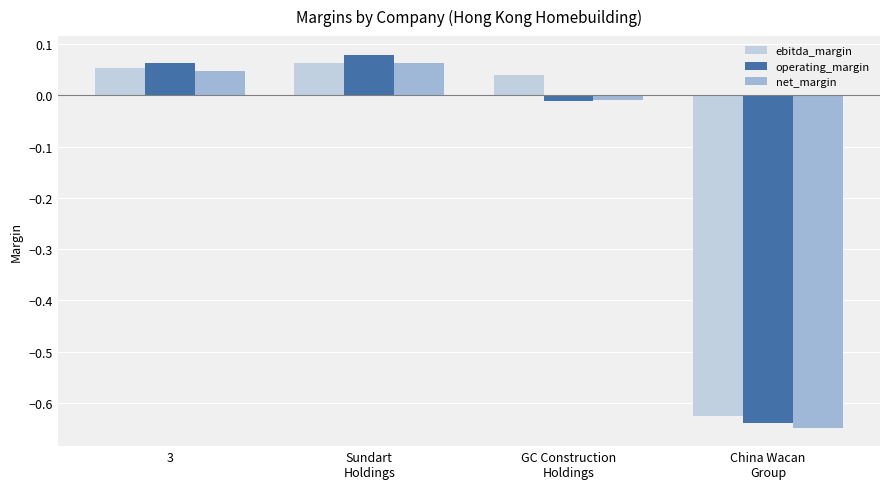

At which label does ebitda_margin first exceed 0?

3